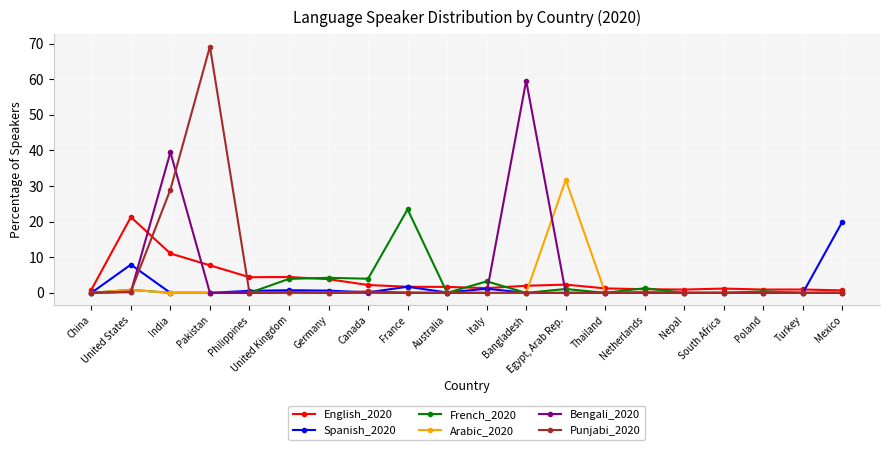

Which series has the widest spread of values?

Punjabi_2020